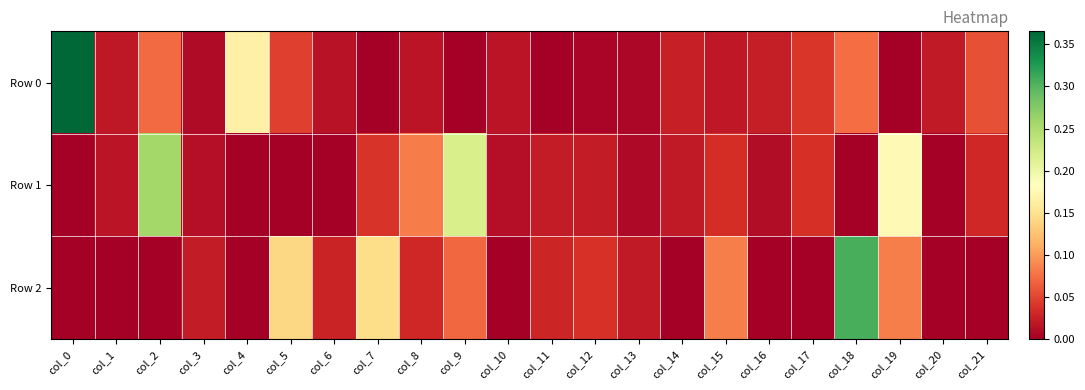

At which category does the chart reach its peak across all series?

col_0